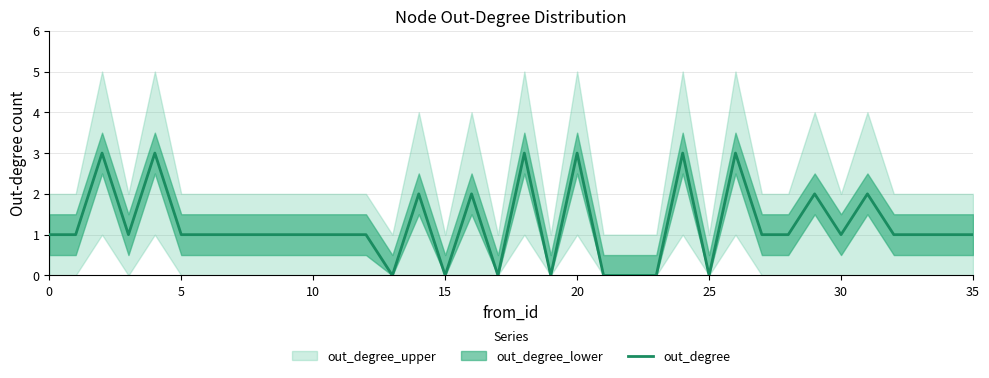

What is the maximum value for out_degree?

3